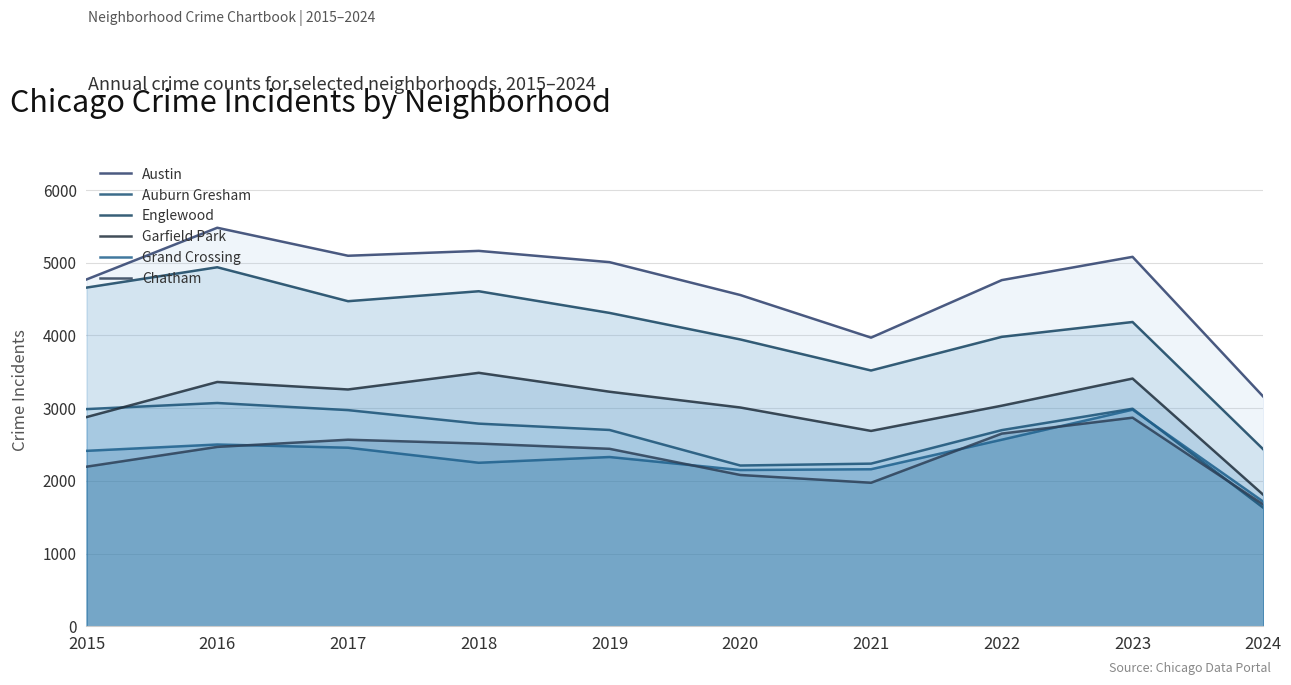

Rank the series by their maximum value, from highest to lowest.

Austin, Englewood, Garfield Park, Auburn Gresham, Grand Crossing, Chatham